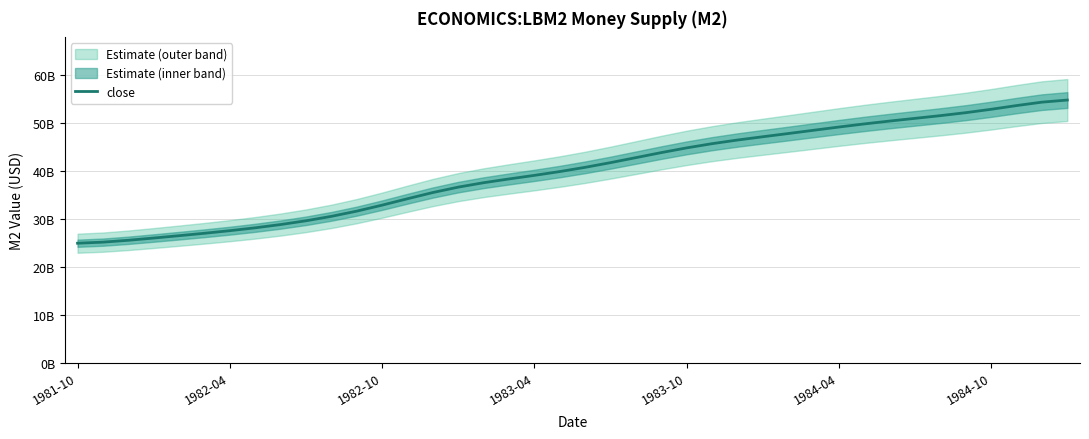

True or false: there are more than 1 points higher than both neighbors.

False